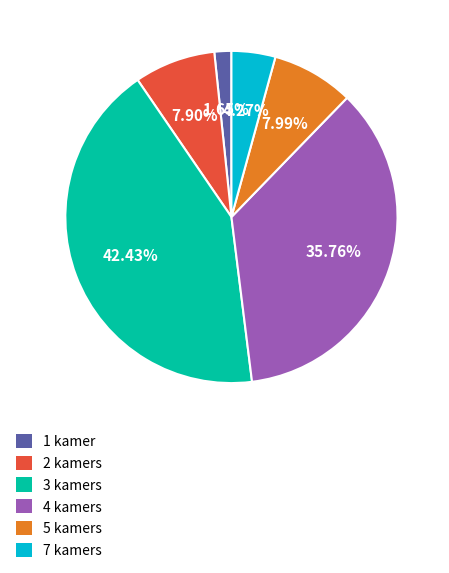

Combined, do 1 kamer and 3 kamers account for over 50%?

No